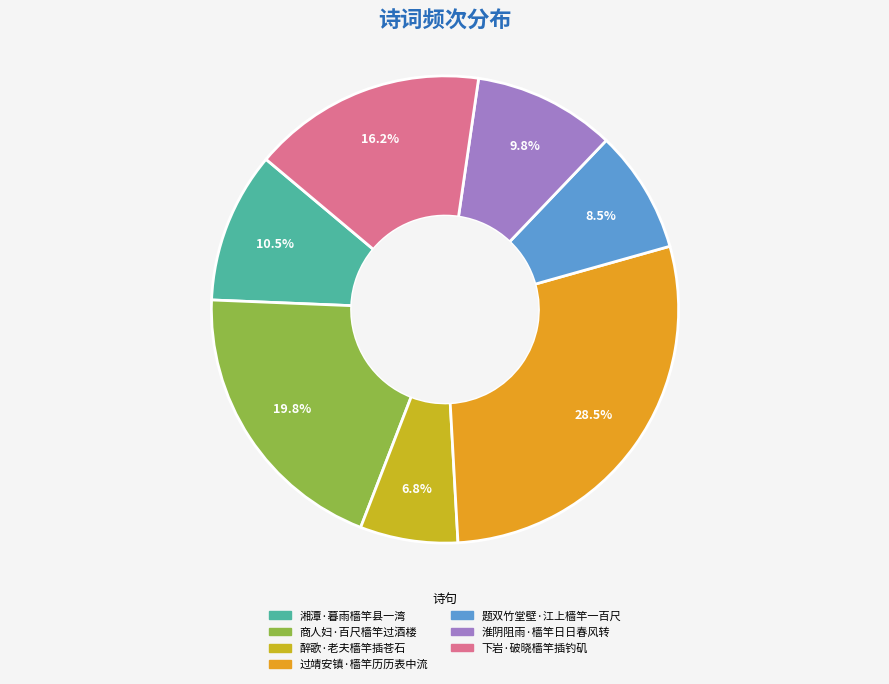

Rank the categories by value from lowest to highest.

醉歌·老夫樯竿插苍石, 题双竹堂壁·江上樯竿一百尺, 淮阴阻雨·樯竿日日春风转, 湘潭·暮雨樯竿县一湾, 下岩·破晓樯竿插钓矶, 商人妇·百尺樯竿过酒楼, 过靖安镇·樯竿历历表中流